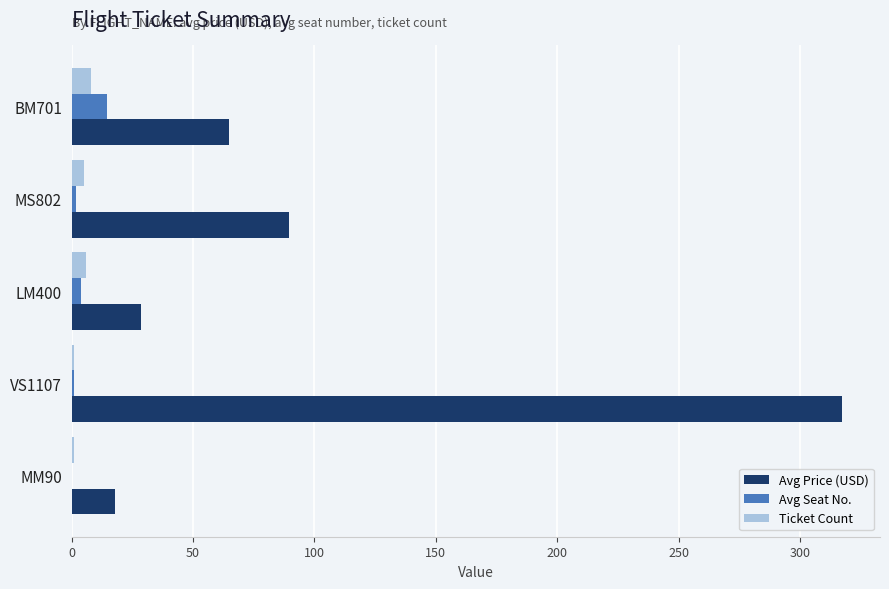

Between BM701 and LM400, which series saw the biggest shift?

Avg Price (USD)